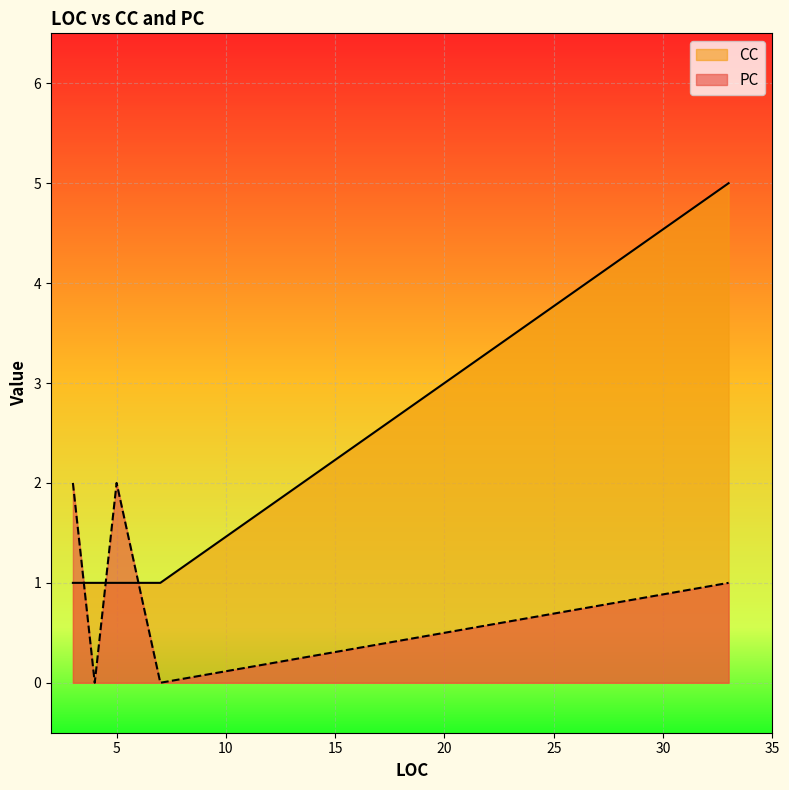

List the series in order of their peak value, highest first.

CC, PC